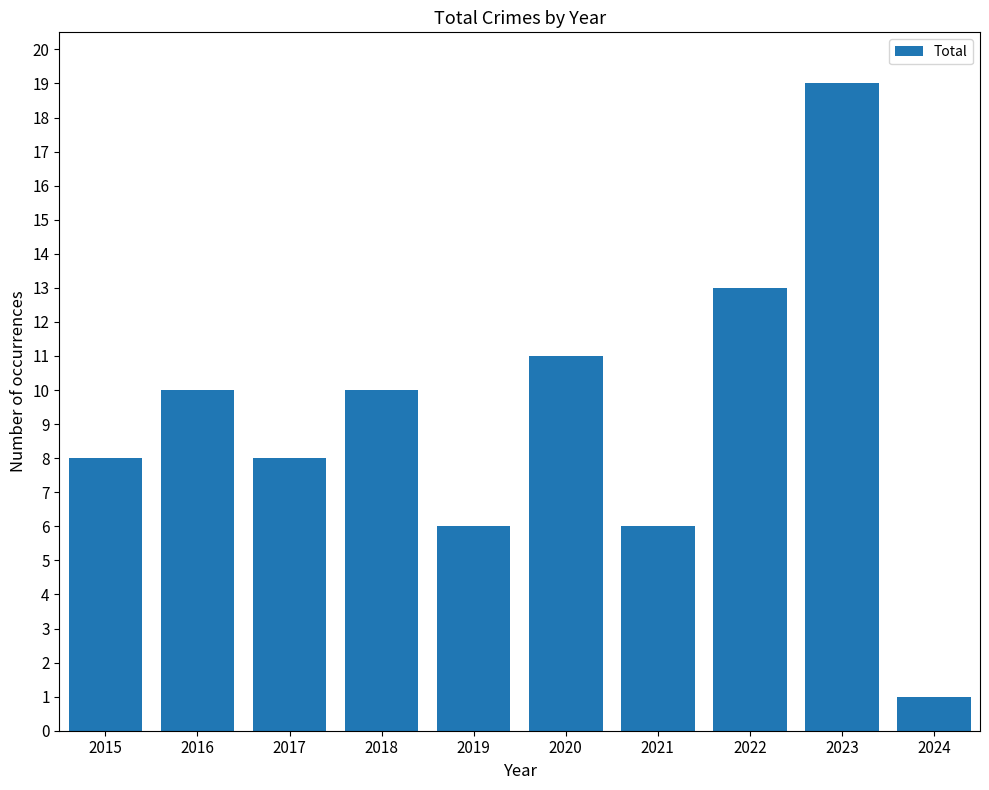

What is the difference between the values at 2015 and 2023?

11